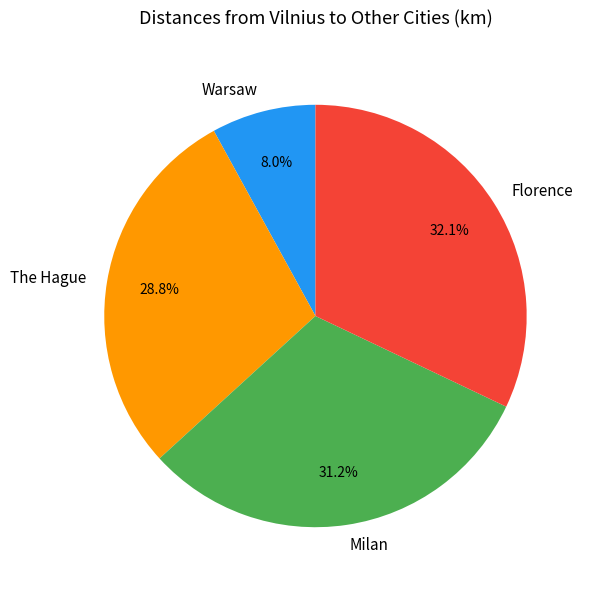

To the nearest percent, what is the combined percentage of Warsaw and Florence?

40%